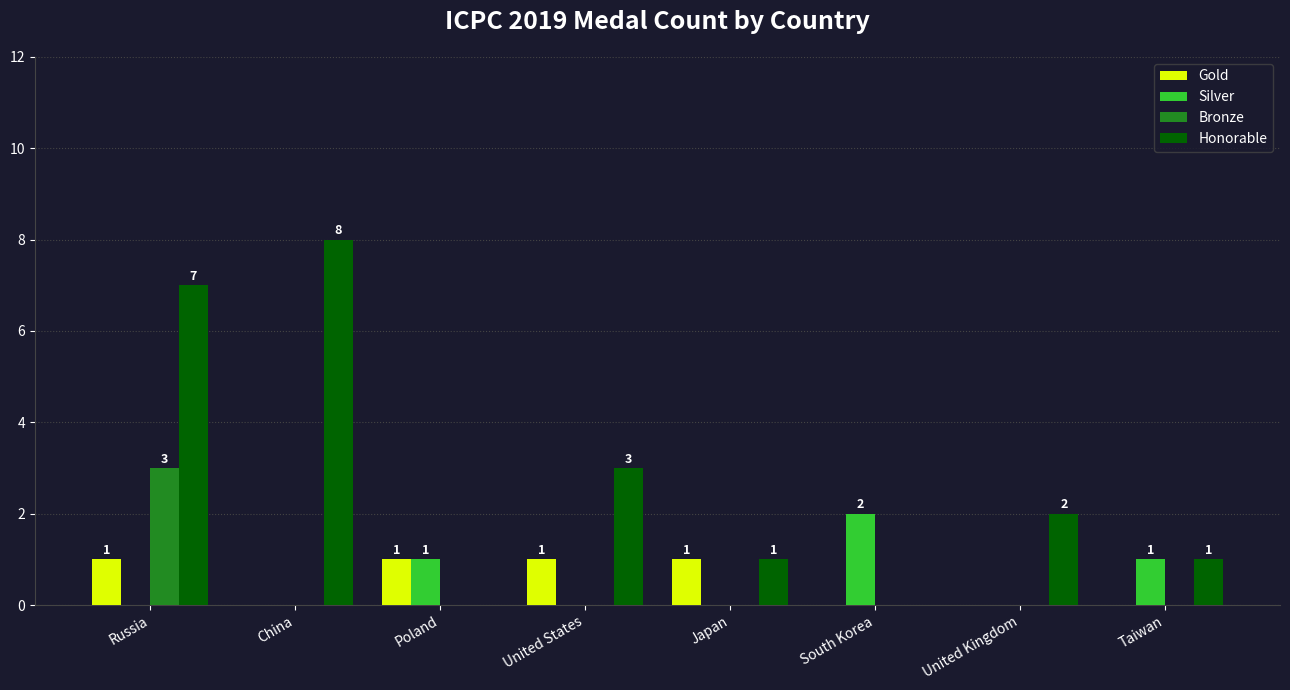

Which series has the largest total across all categories?

Honorable